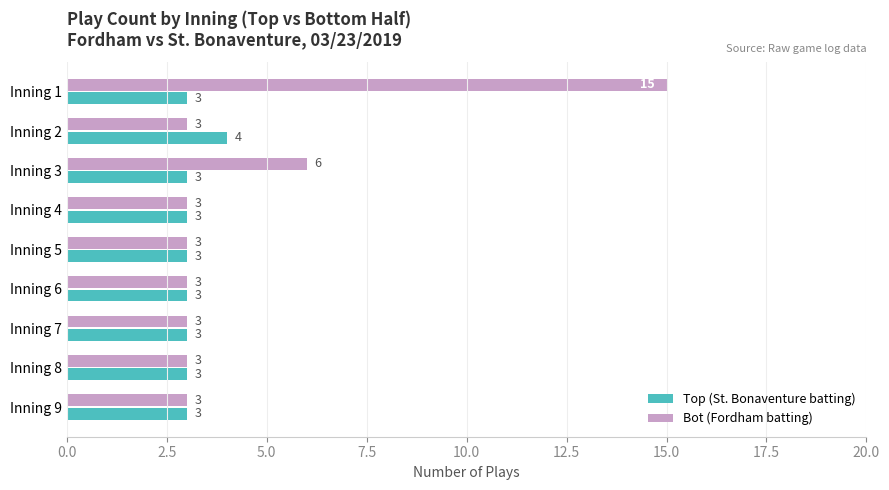

At which label is Bot (Fordham batting) closest to 9?

Inning 3